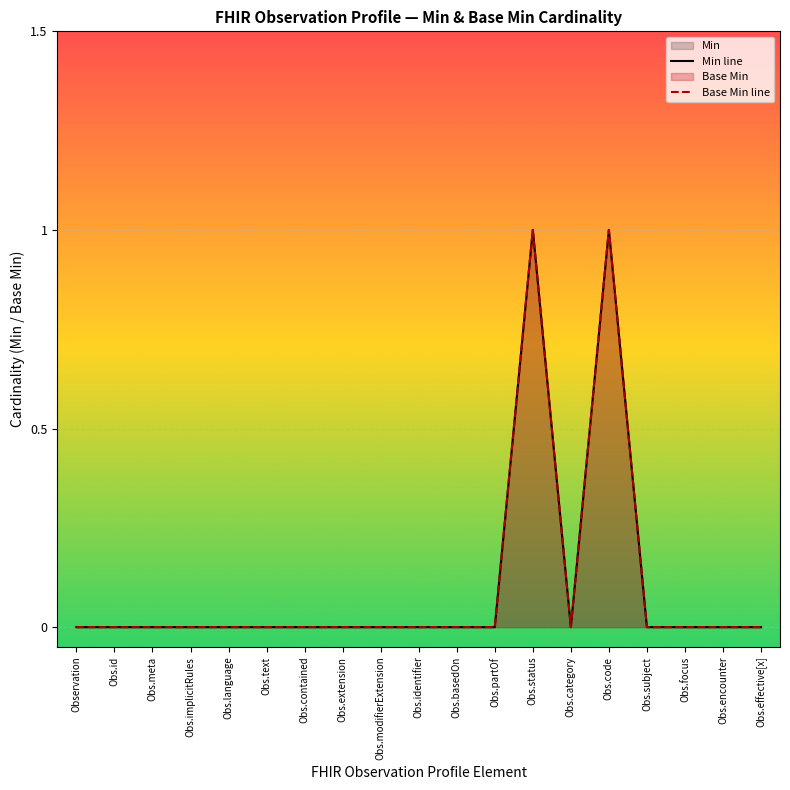

Which has a higher value, Obs.modifierExtension or Obs.focus?

Obs.modifierExtension